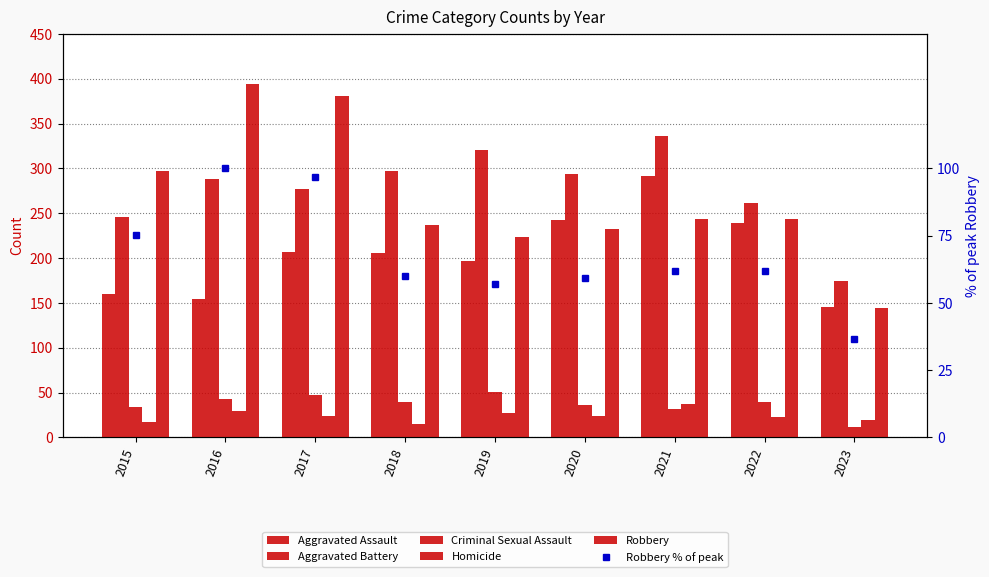

How many series are shown in this chart?

6